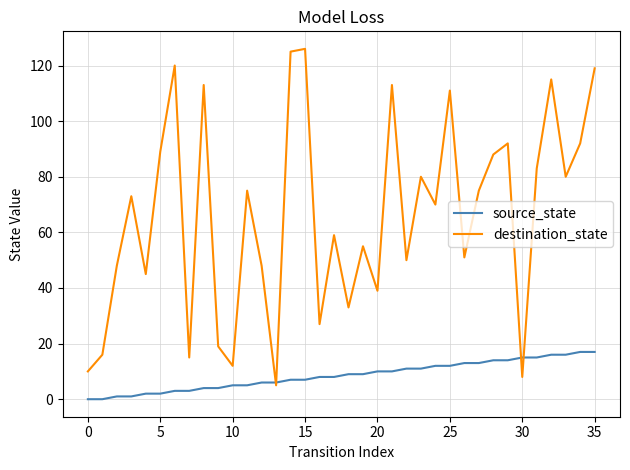

Which series has the largest total across all categories?

destination_state